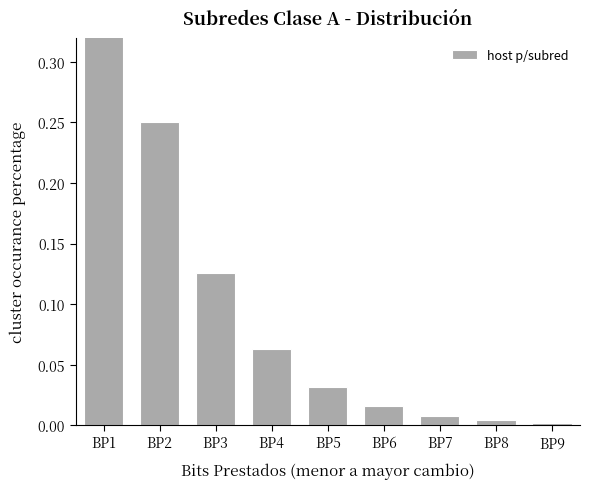

List the labels in order of value, largest first.

BP1, BP2, BP3, BP4, BP5, BP6, BP7, BP8, BP9